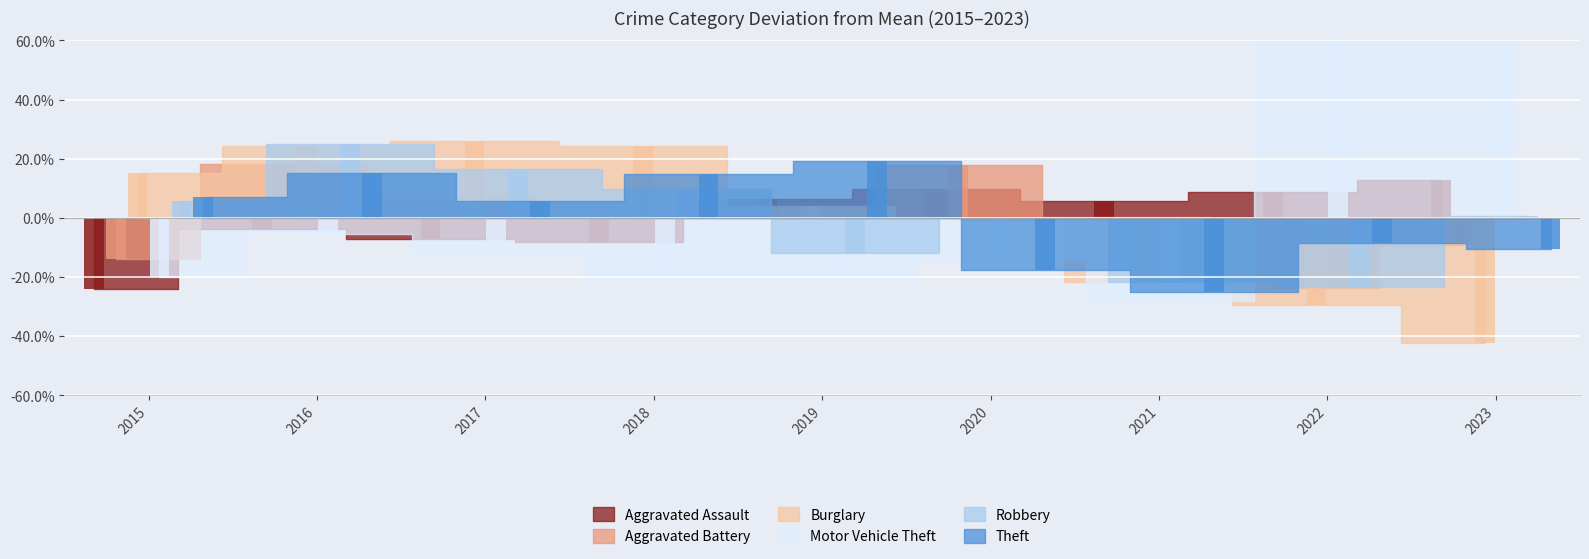

Reading left to right, transcribe all the data shown in this chart.

Aggravated Assault: 2015=-24.1	2016=-3.8	2017=-7.1	2018=-8.4	2019=6.3	2020=9.9	2021=5.8	2022=8.6	2023=12.7
Aggravated Battery: 2015=-13.9	2016=18.2	2017=6.2	2018=0.7	2019=3.4	2020=17.9	2021=0.3	2022=-23.6	2023=-9.2
Burglary: 2015=15.2	2016=24.3	2017=25.8	2018=24.3	2019=4.1	2020=0.0	2021=-21.7	2022=-29.6	2023=-42.5
Motor Vehicle Theft: 2015=-20.1	2016=-5.5	2017=-12.3	2018=-21.4	2019=-20.9	2020=-14.4	2021=-28.1	2022=60.5	2023=62.2
Robbery: 2015=5.6	2016=25.1	2017=16.4	2018=9.6	2019=-12.0	2020=-0.0	2021=-21.8	2022=-23.4	2023=0.5
Theft: 2015=7.1	2016=15.1	2017=5.6	2018=14.8	2019=19.0	2020=-17.5	2021=-25.1	2022=-8.6	2023=-10.5